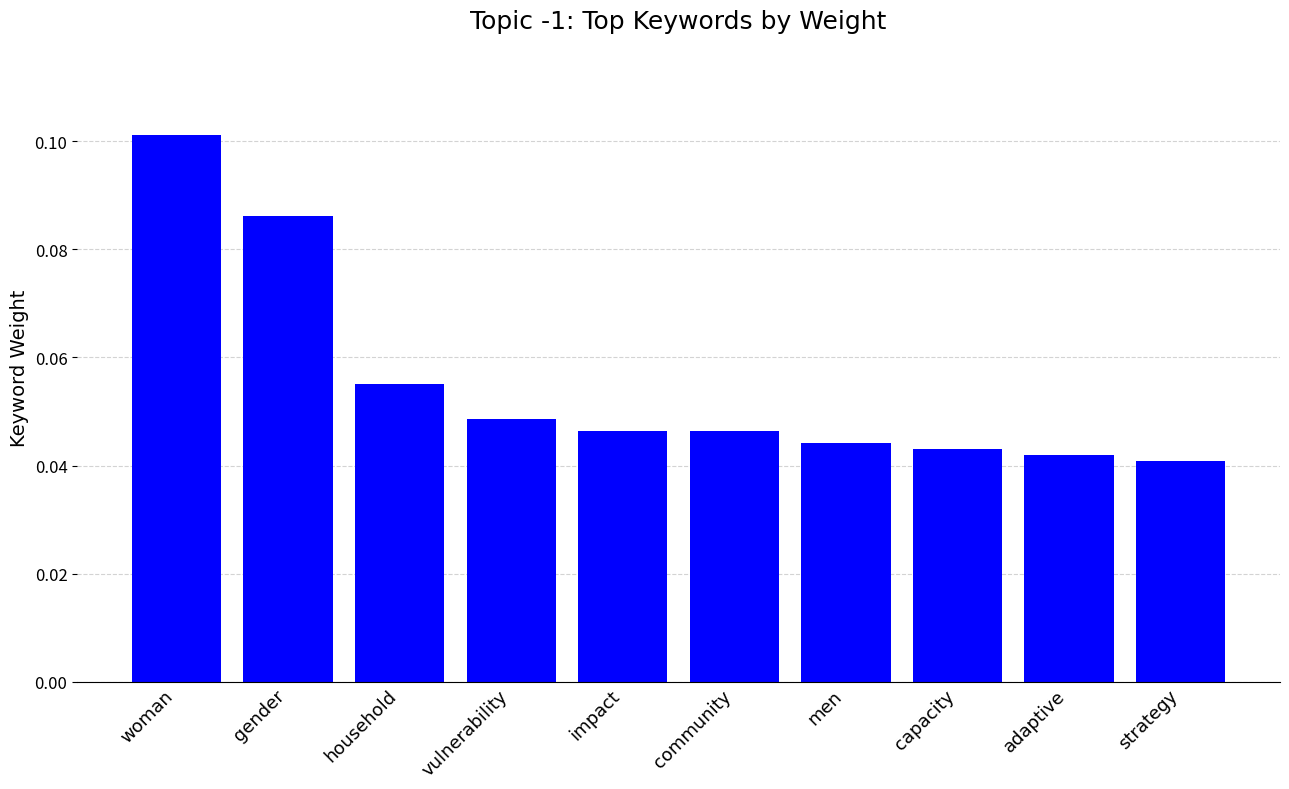

Count the values in the range 0 to 1.

10